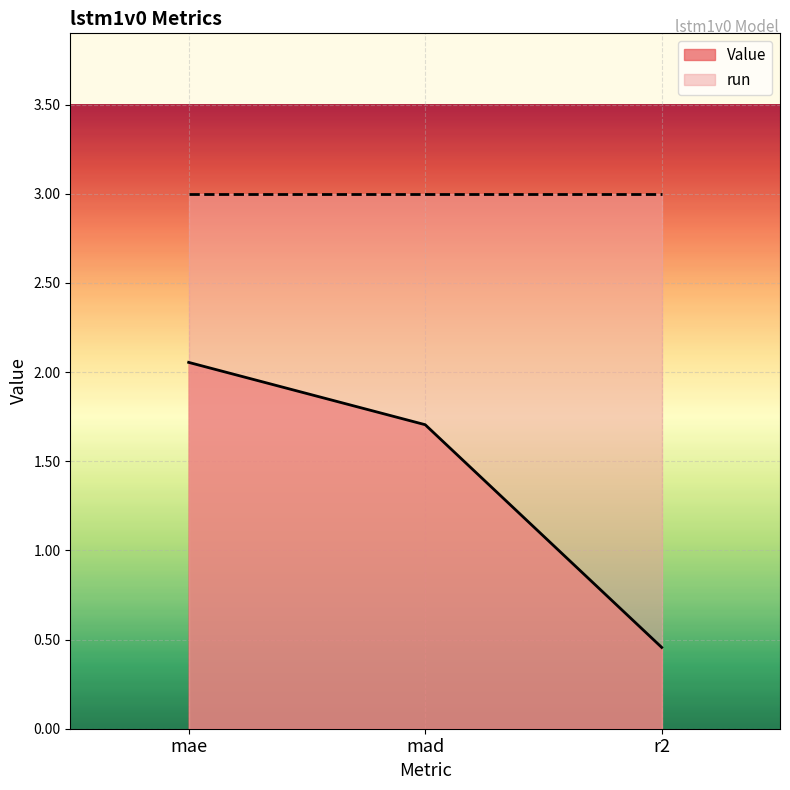

Is it true that the value at r2 is 0.5?

True